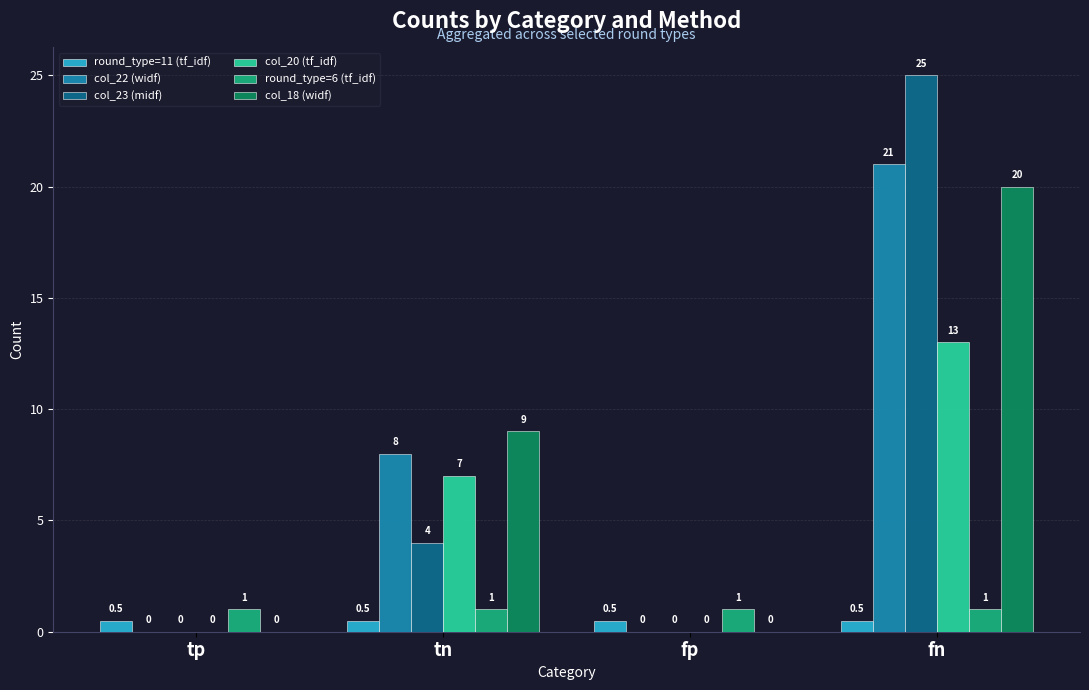

Is it true that col_22 (widf) equals 14.1 at tn?

False